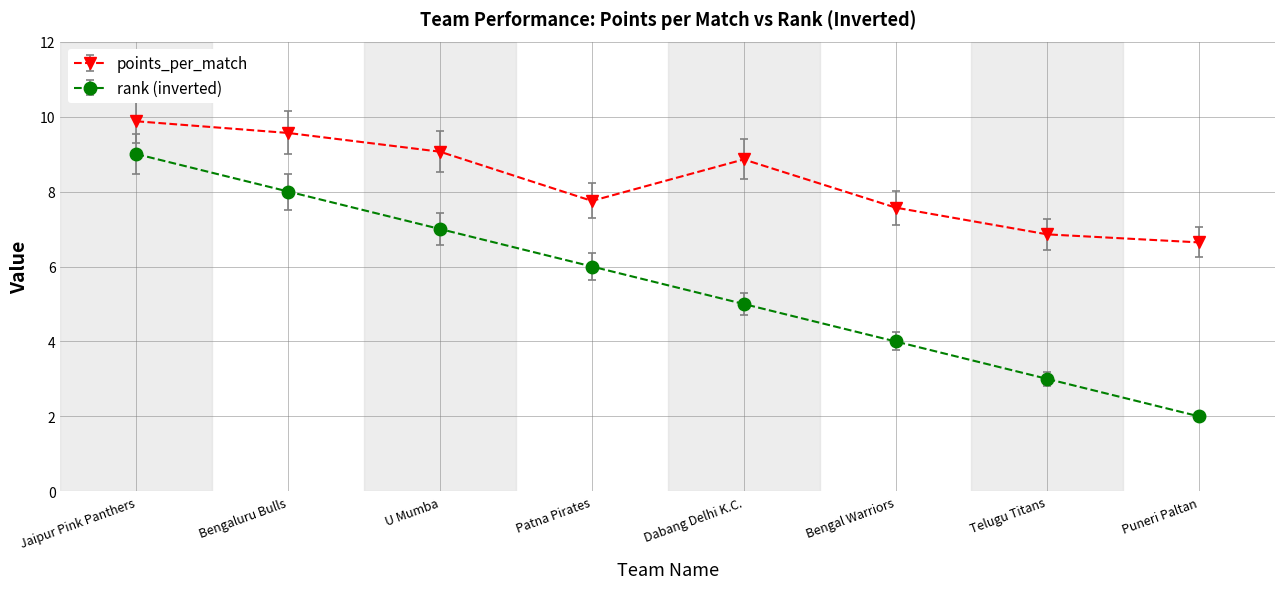

What is the highest value of the points_per_match series?

9.9